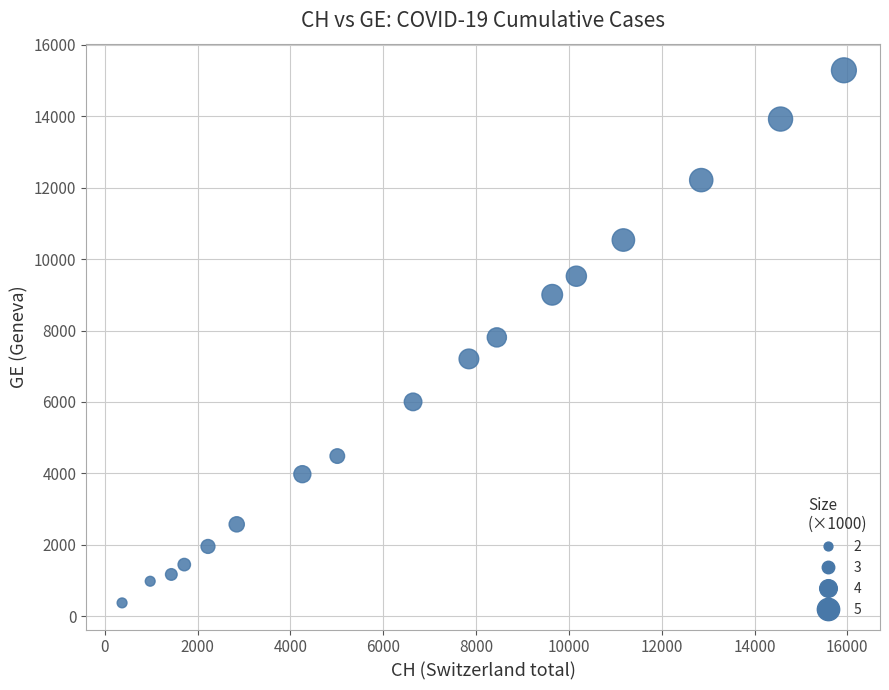

What is the range of Y values (max minus min)?

14909